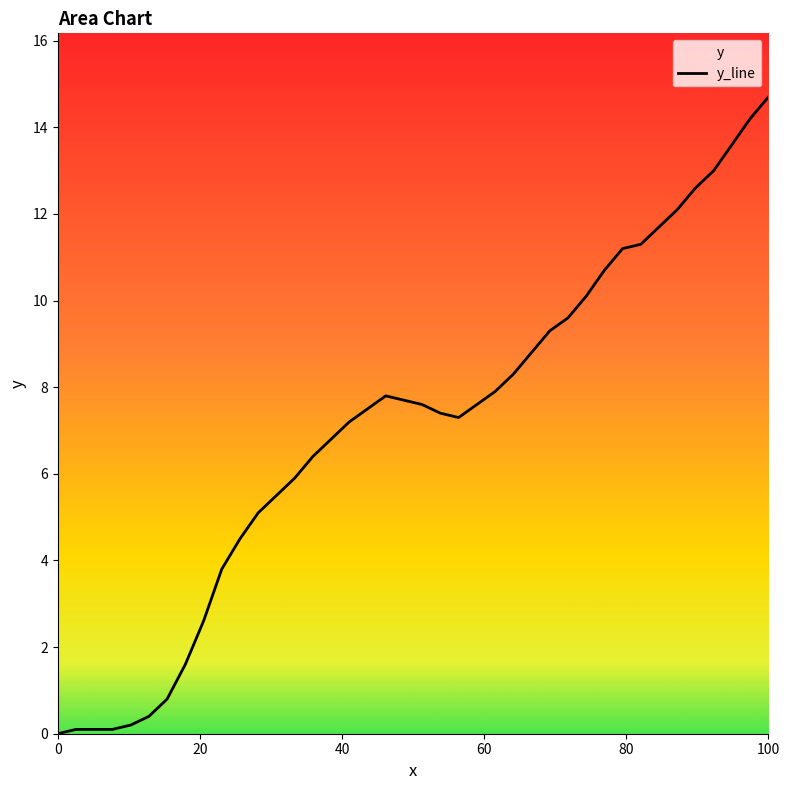

What is the difference between the second highest and minimum values?

14.2